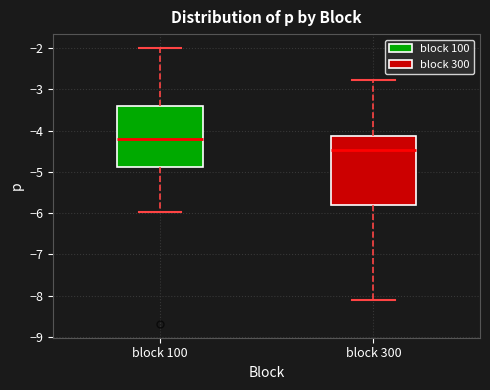

Which box has the lowest median line?

block 300